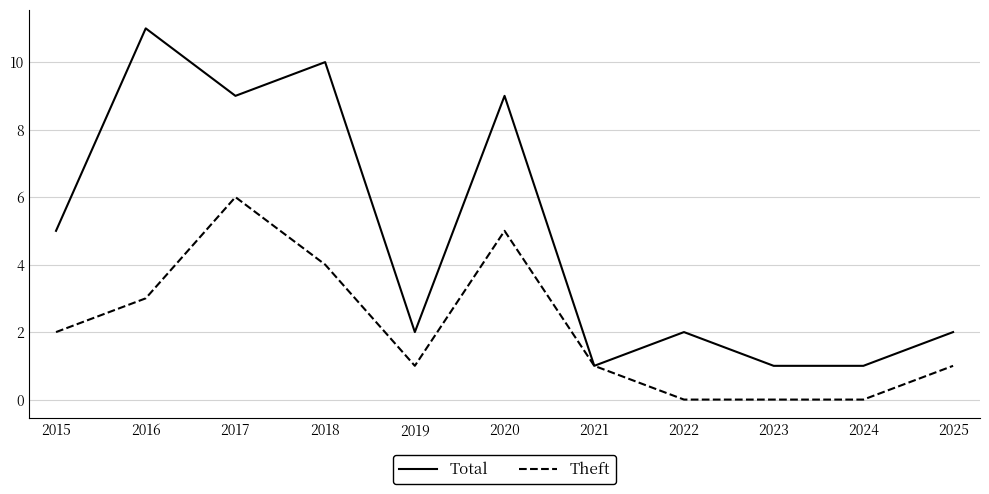

True or false: Theft has a value of 2 at 2019.

False